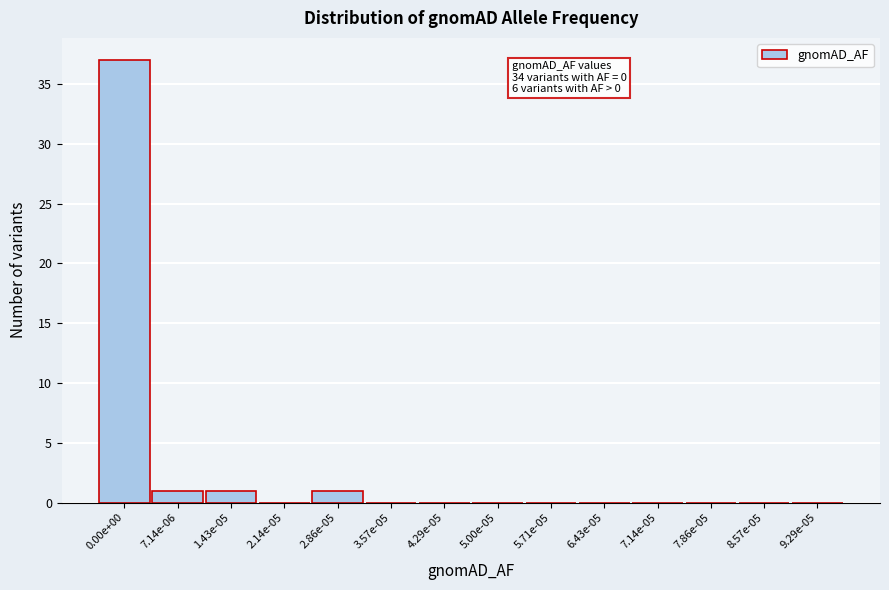

Reading left to right, extract all data points from this chart.

0.00e+00=37	7.14e-06=1	1.43e-05=1	2.14e-05=0	2.86e-05=1	3.57e-05=0	4.29e-05=0	5.00e-05=0	5.71e-05=0	6.43e-05=0	7.14e-05=0	7.86e-05=0	8.57e-05=0	9.29e-05=0